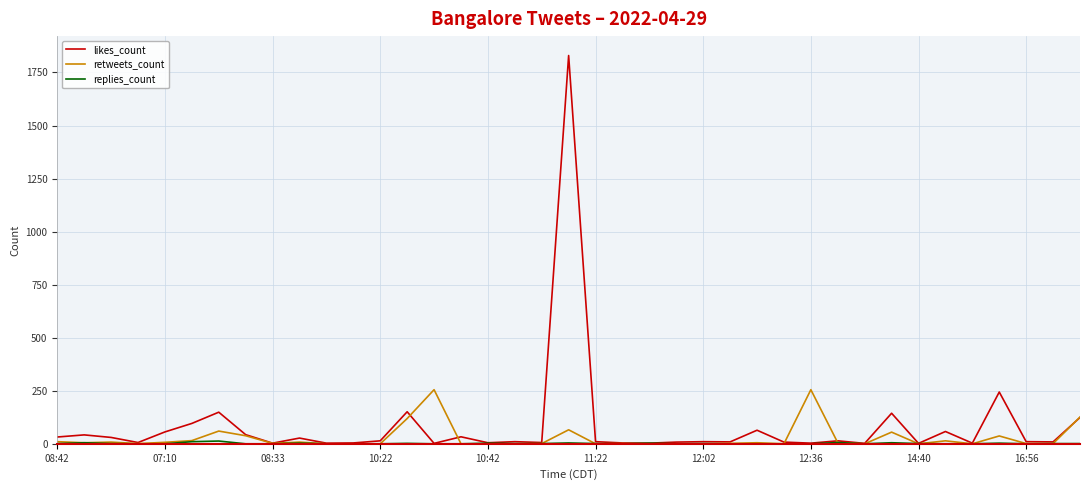

Which series has the widest spread of values?

likes_count